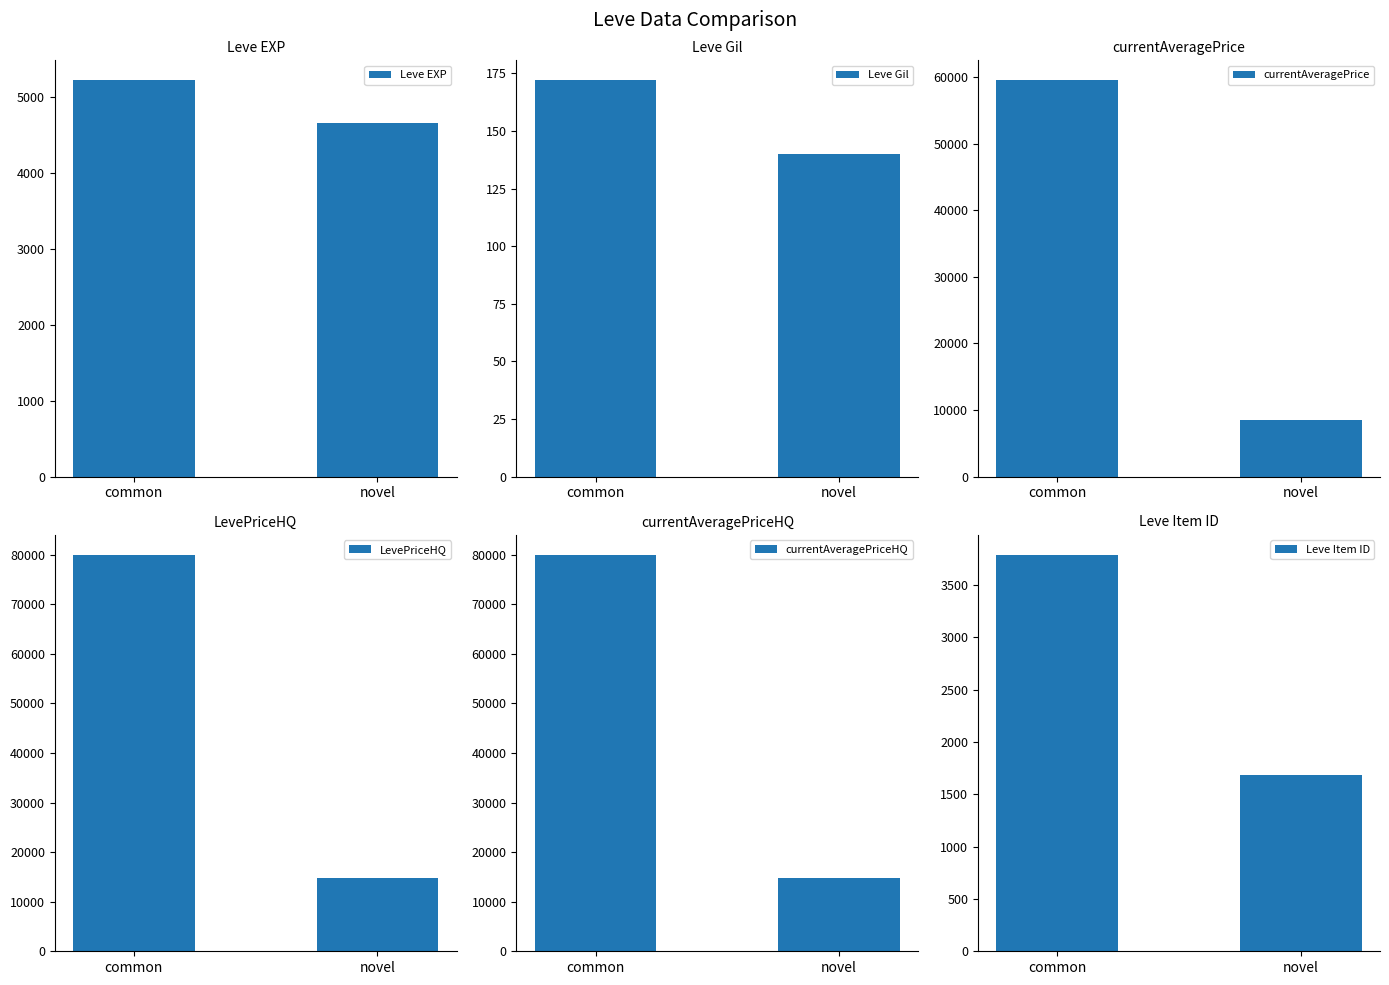

At how many categories does at least one series exceed 28341?

1